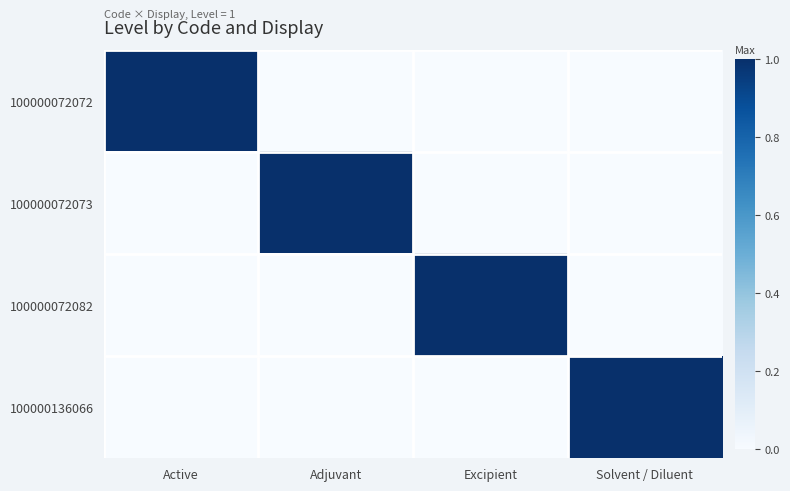

Between Active and Excipient, which series saw the biggest shift?

100000072072